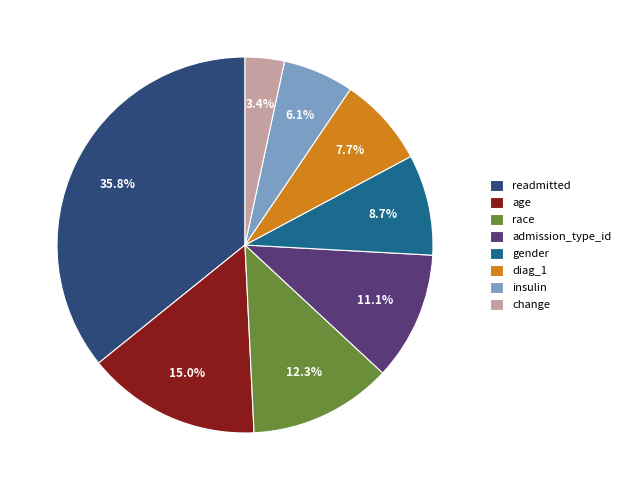

Which slice is the largest?

readmitted